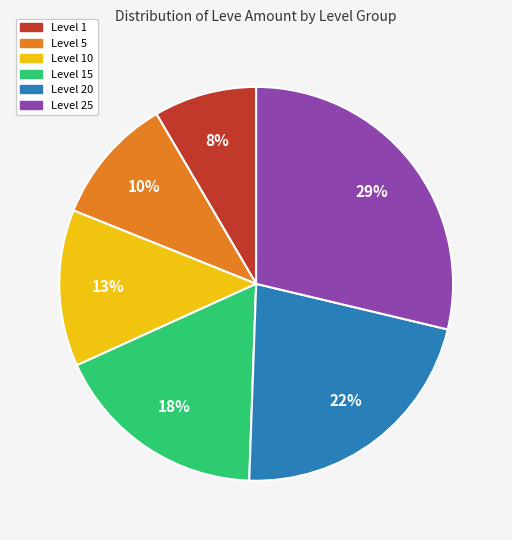

Is there any slice that represents more than half of the pie?

No